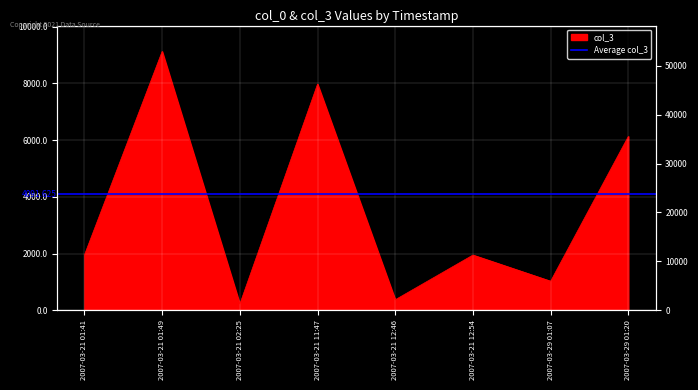

How many points are higher than both their immediate neighbors (excluding endpoints)?

3